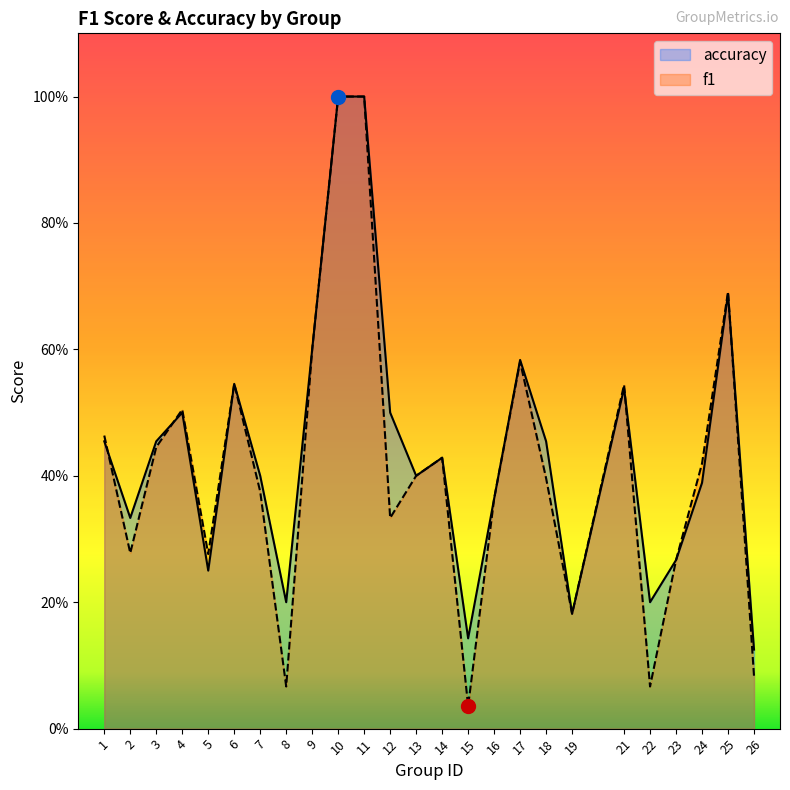

The value of f1 at 9 is 0.2. True or false?

False